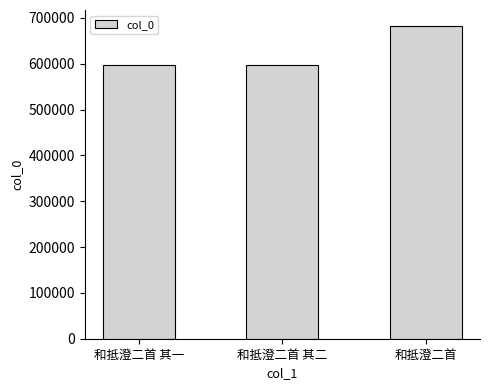

What is the ratio of the value at 和抵澄二首 其一 to the value at 和抵澄二首 其二?

1.0